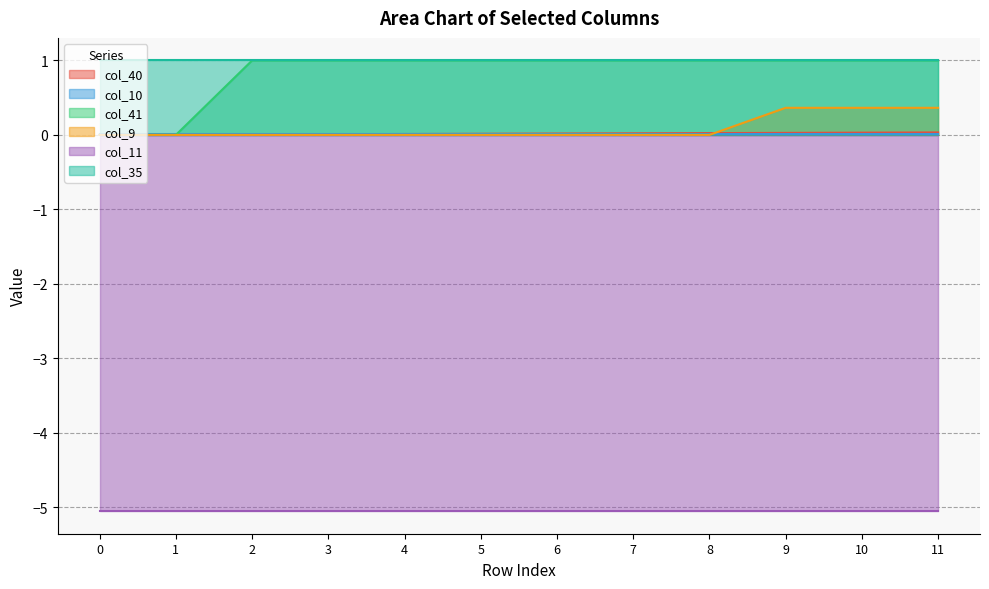

Does the chart have visible grid lines?

Yes